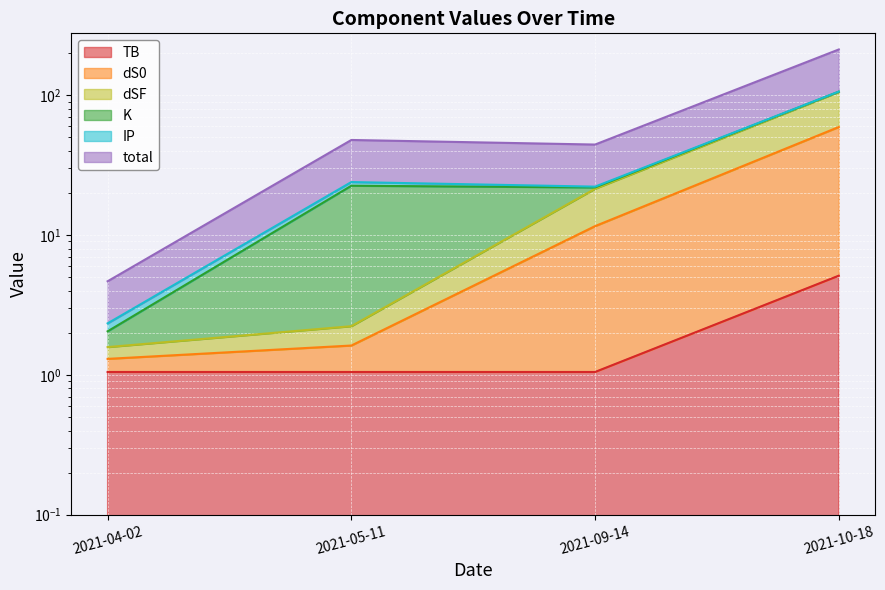

What is the label of the 3rd point from the left?

2021-09-14